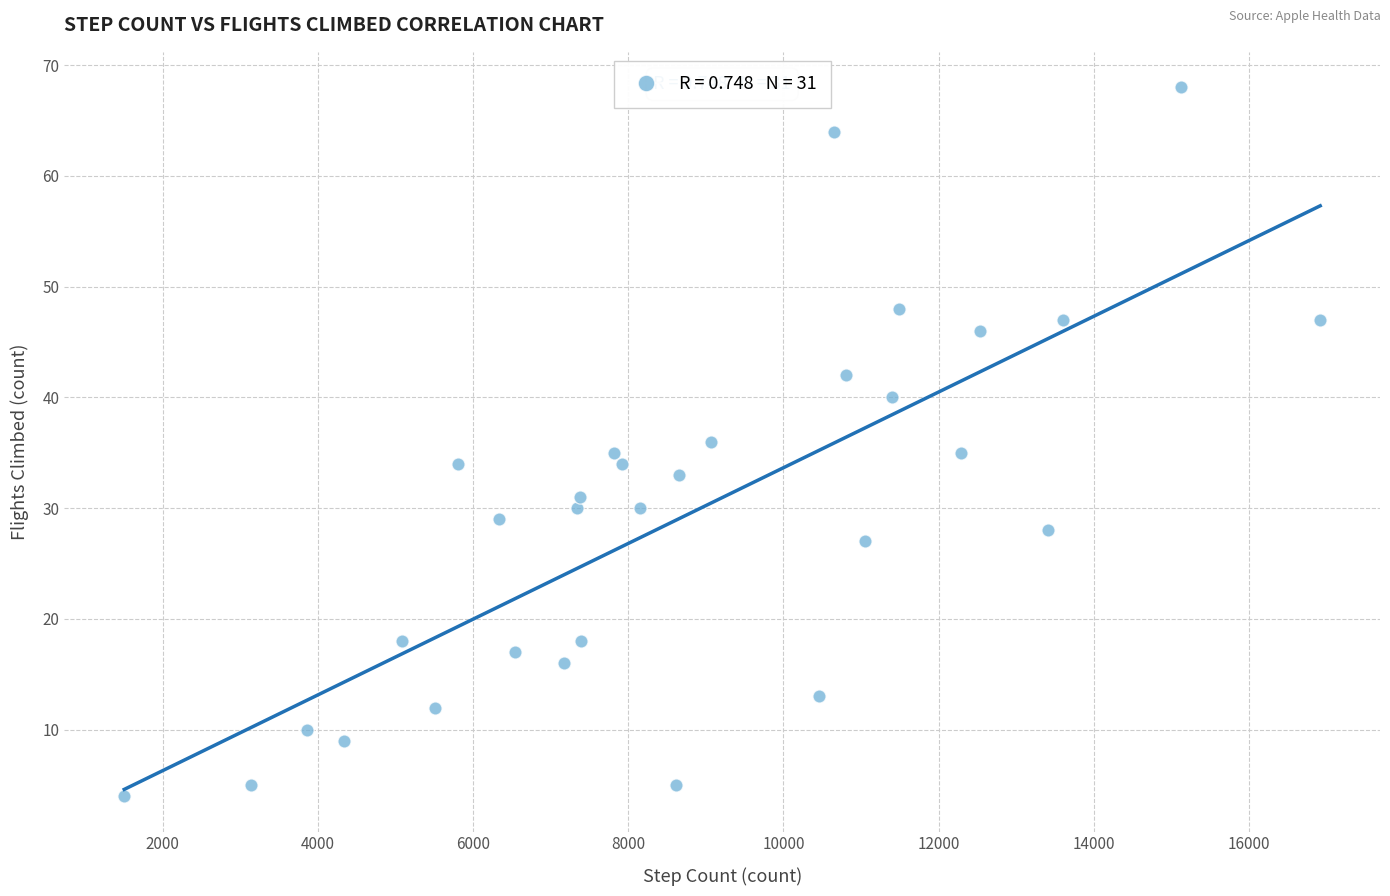

What is the range of Y values (max minus min)?

64